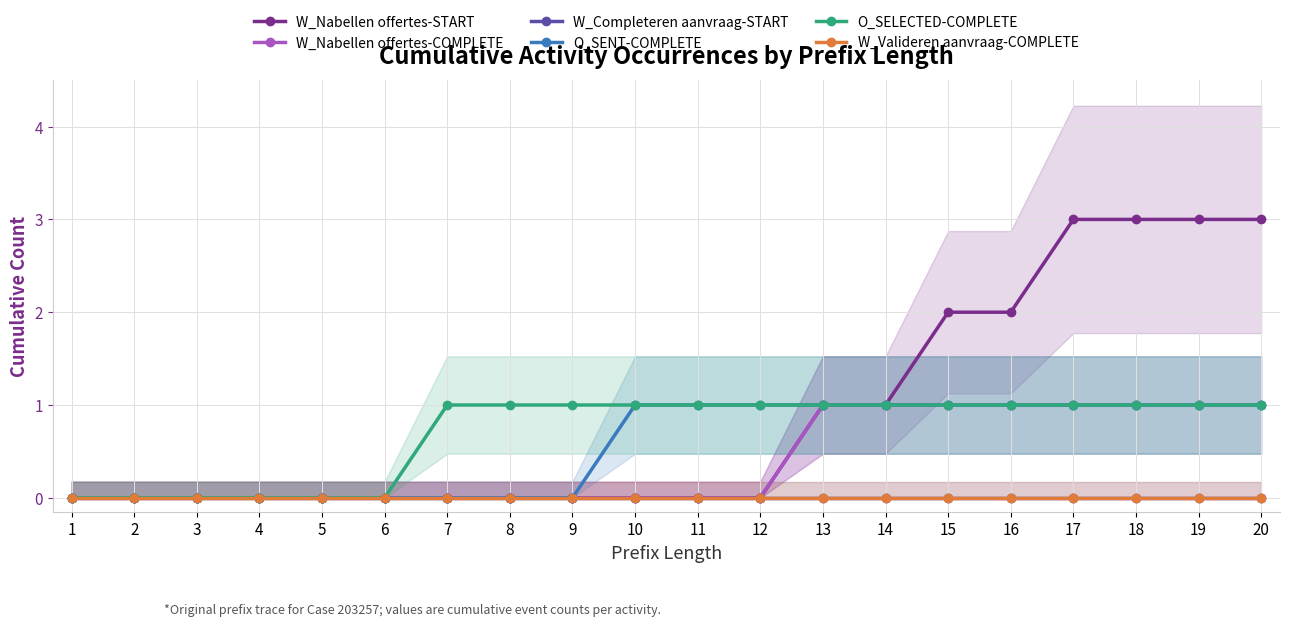

Is the value of O_SELECTED-COMPLETE at 4 greater than the value of O_SENT-COMPLETE at 10?

No